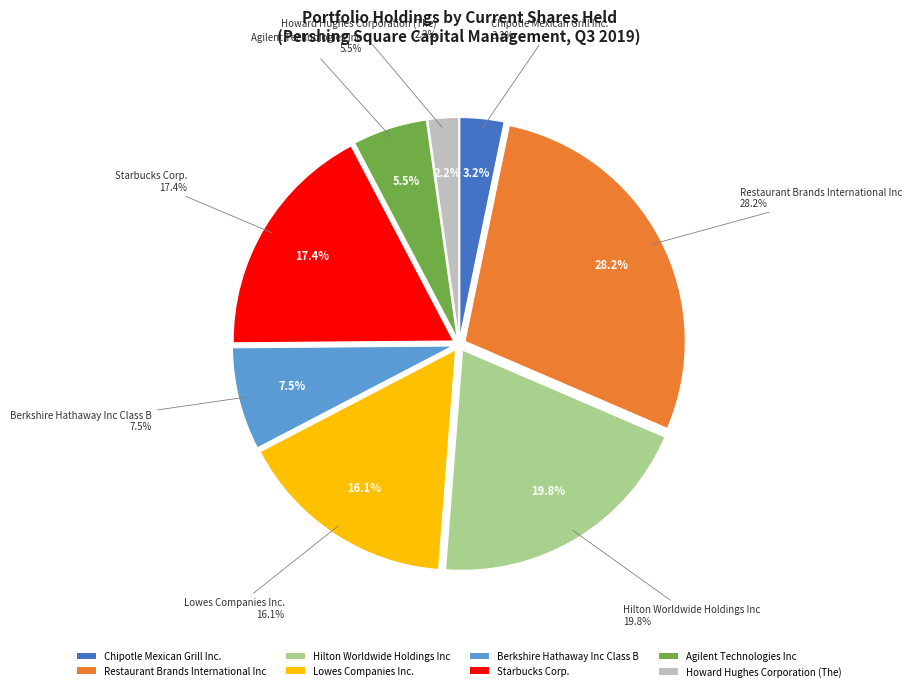

What percentage is the Restaurant Brands International Inc slice, to the nearest percent?

28%